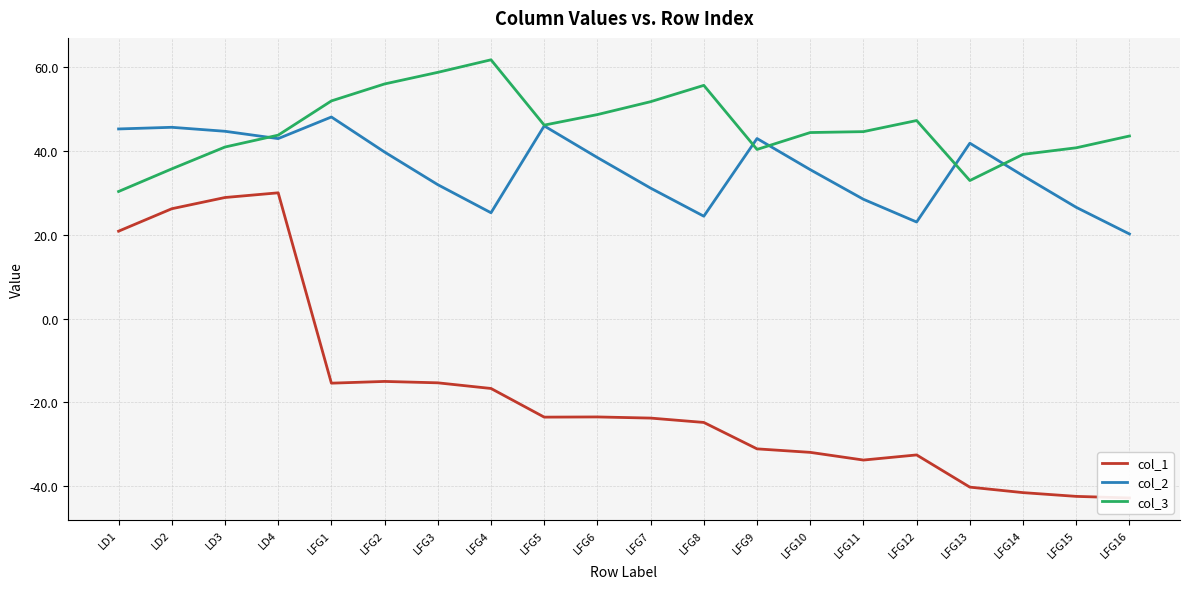

At which label does col_3 reach its minimum?

LD1